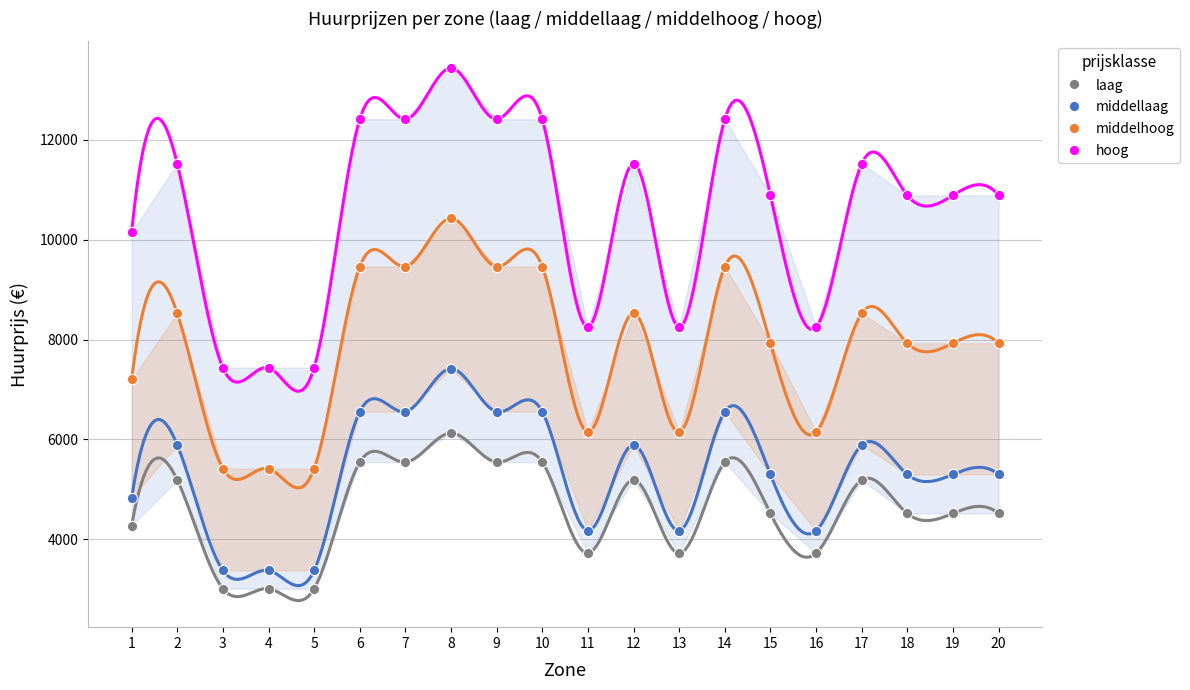

Across all data points, what is the range of X values (max minus min)?

19